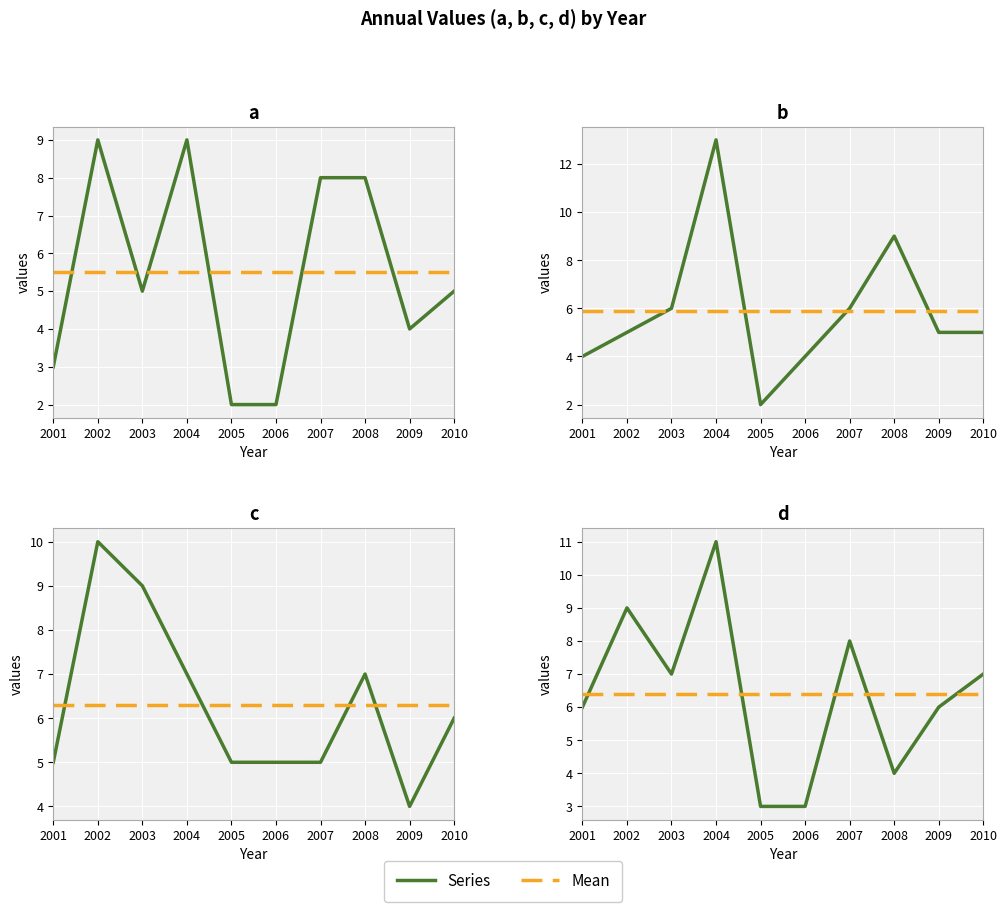

Where is the first local minimum for d?

2003